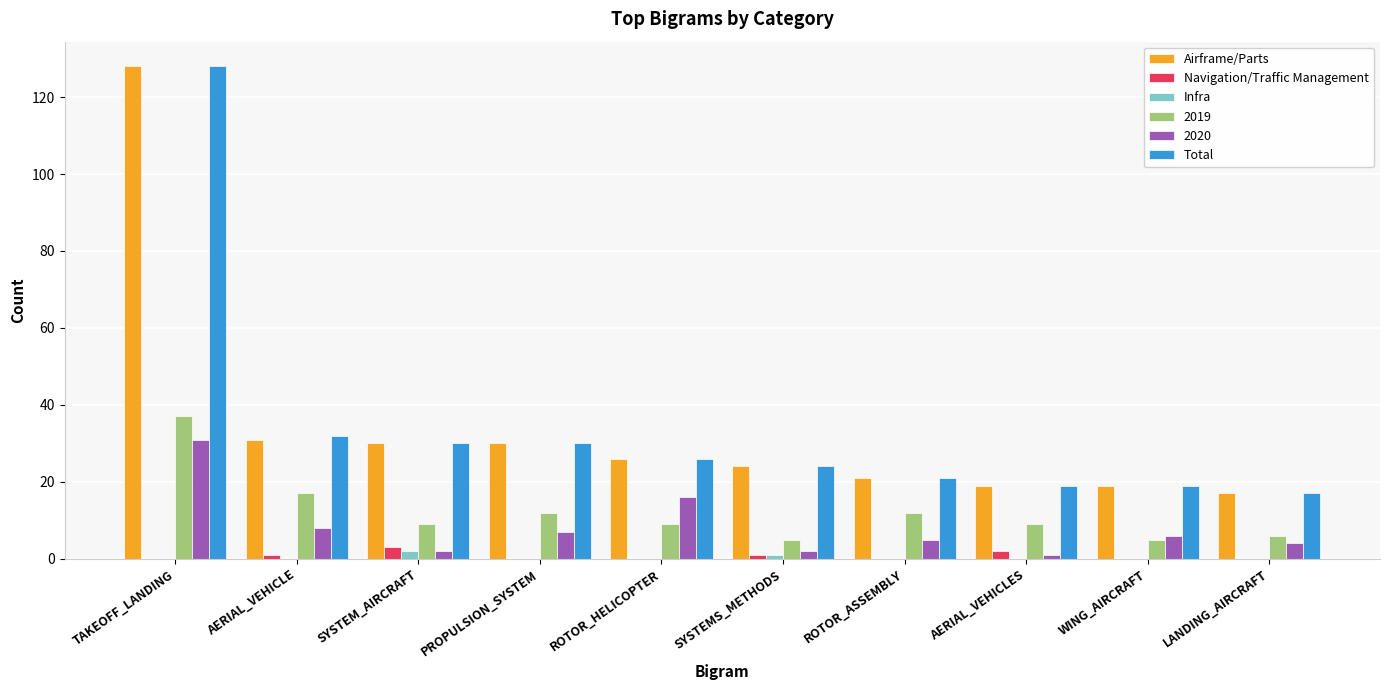

Count the number of data series in this chart.

6